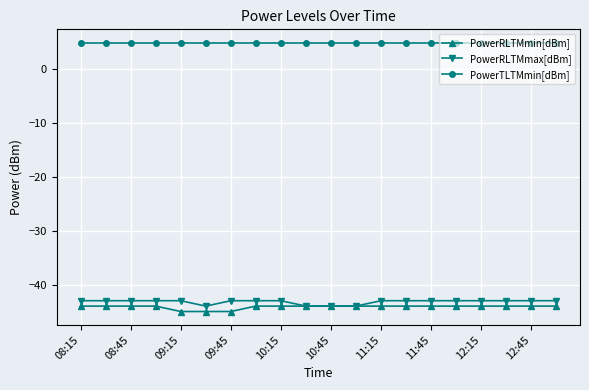

True or false: PowerTLTMmin[dBm] and PowerRLTMmin[dBm] cross at least once.

False